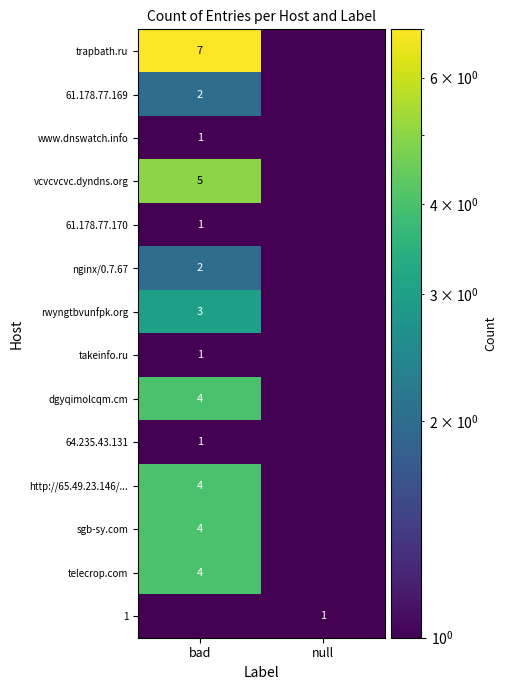

Which category has the highest value across all series?

bad